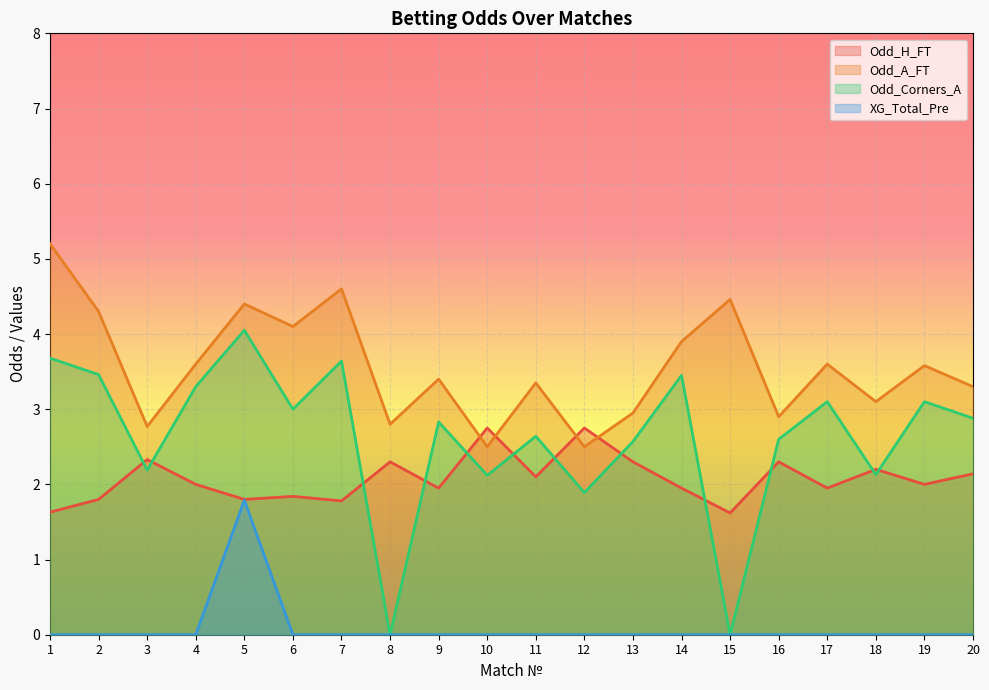

How many values in the Odd_Corners_A series exceed 2?

17